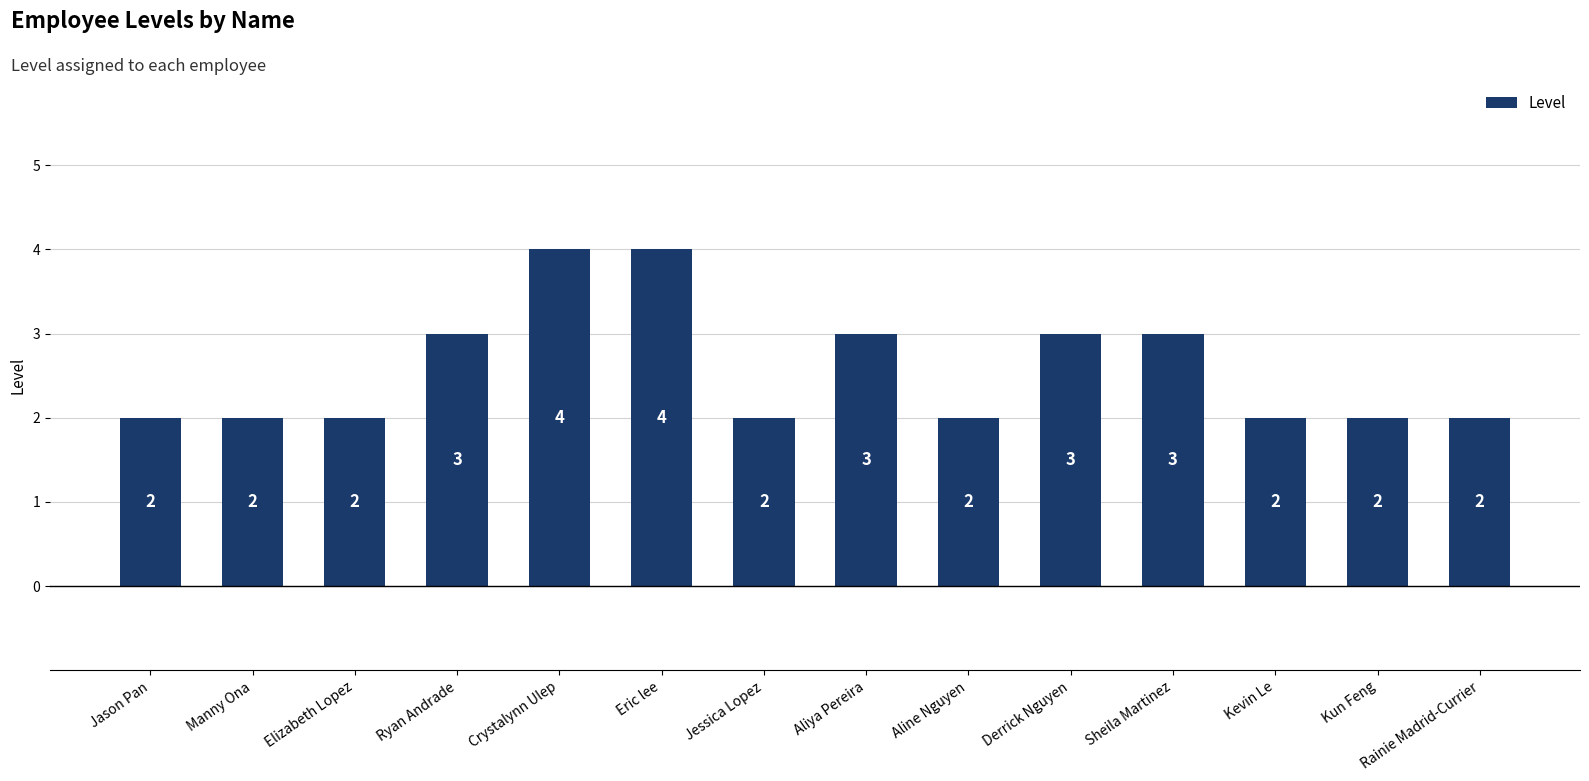

What is the label of the 2nd bar from the left?

Manny Ona